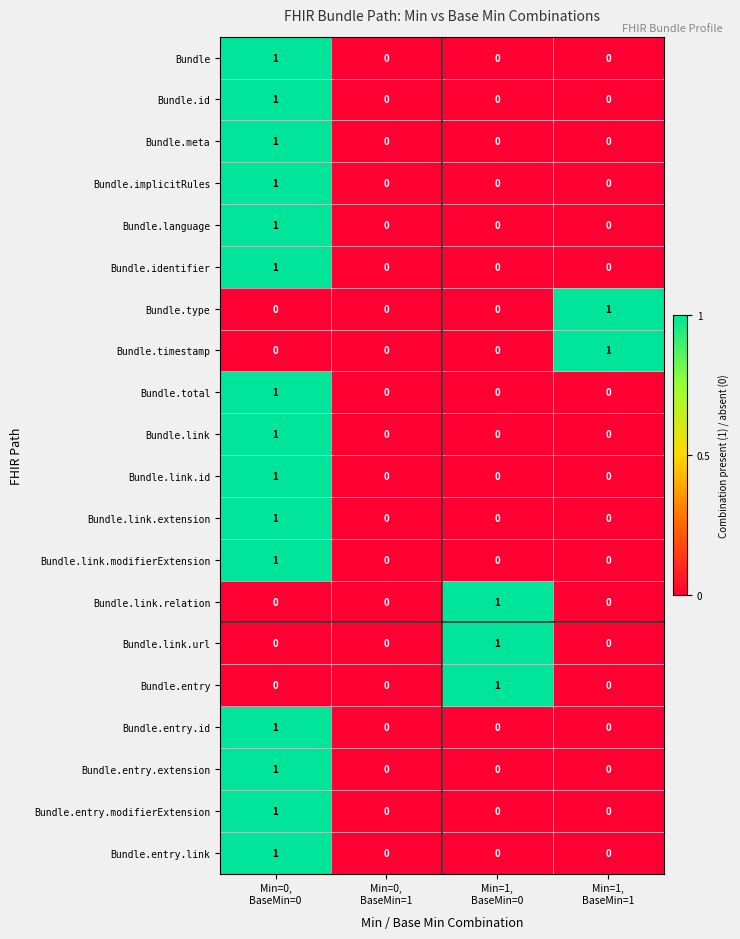

How many Bundle.entry.extension values are between 0 and 1?

4